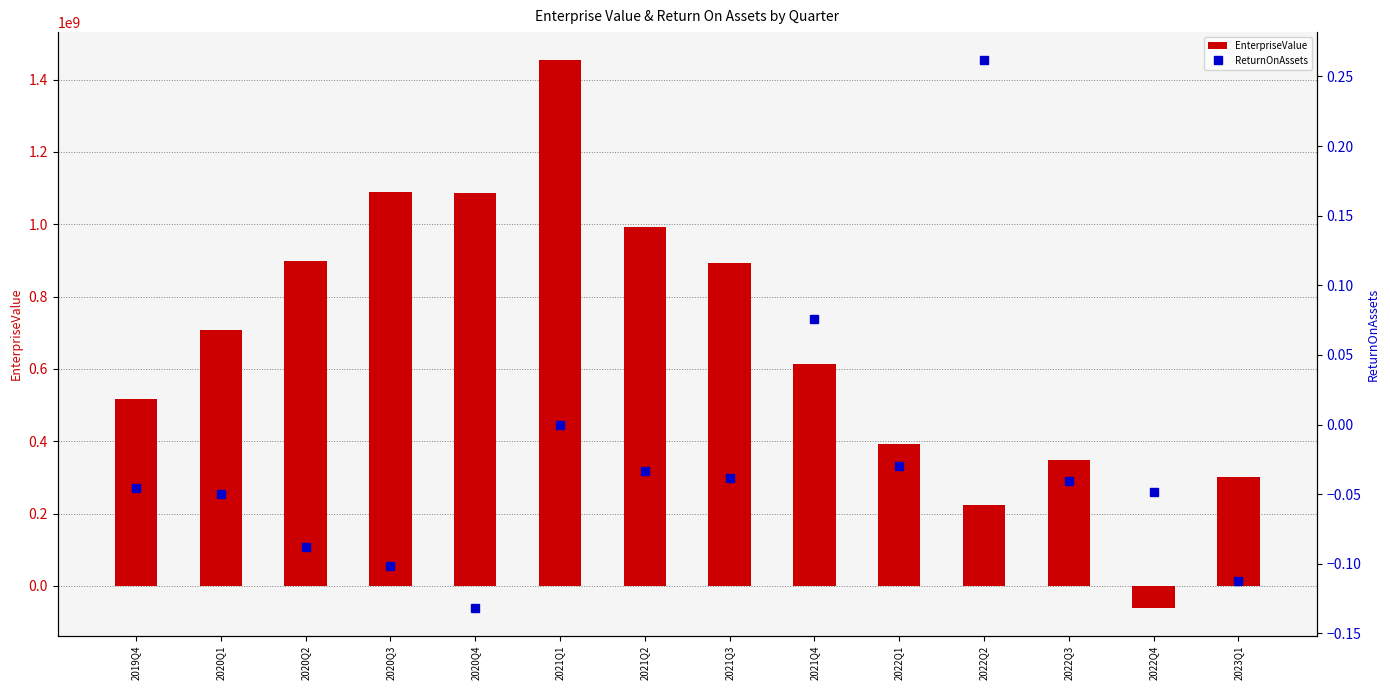

Which series has the largest range (max minus min)?

EnterpriseValue